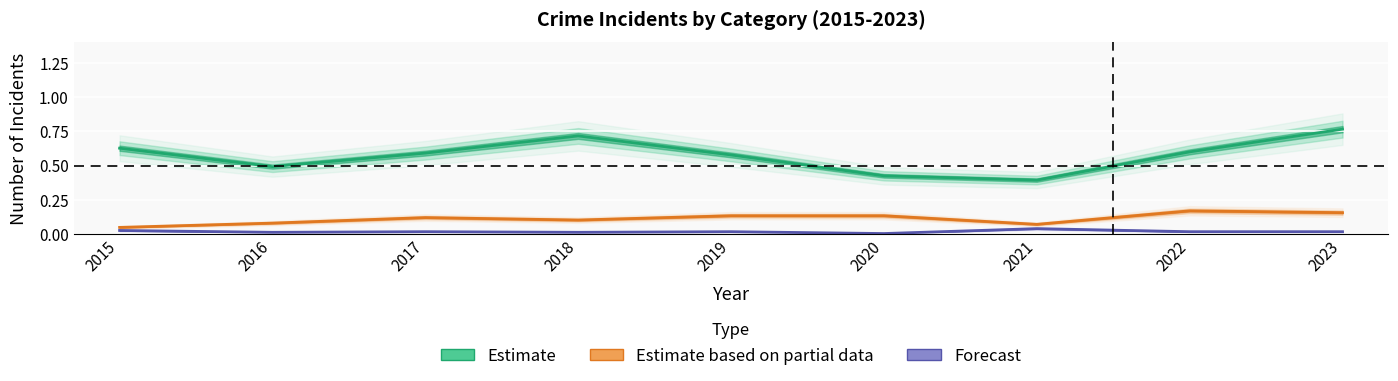

What is the sum of the Theft values at 2021 and 2016?

0.9